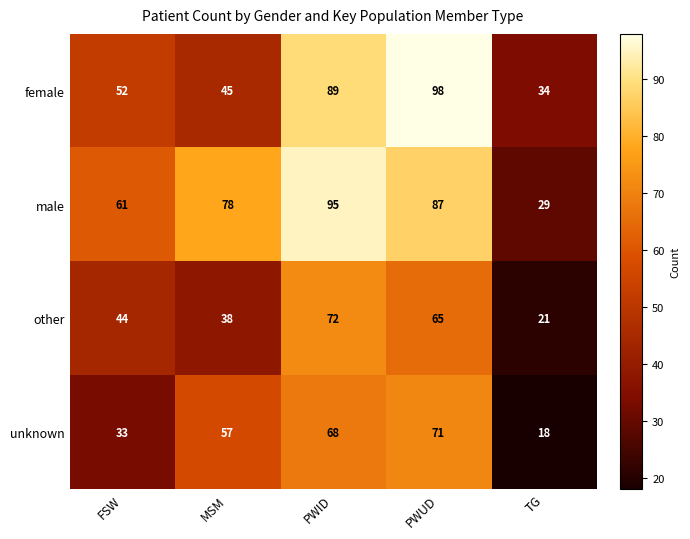

What is the difference between the maximum and minimum values in the other series?

51